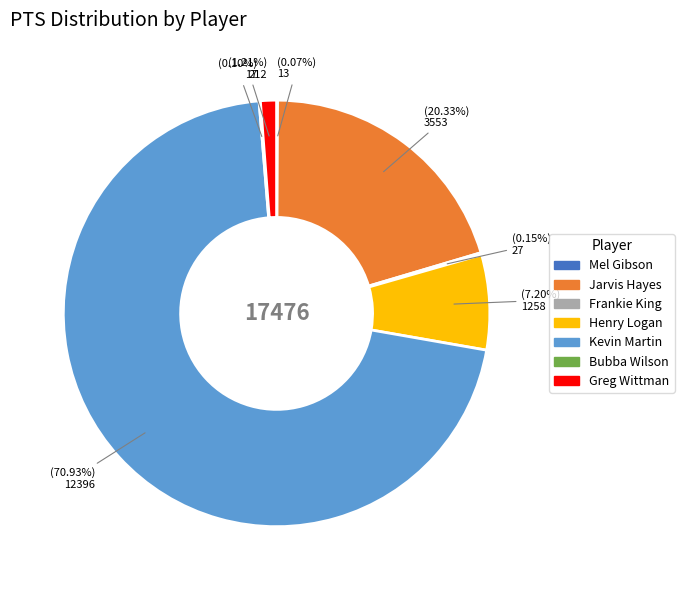

Which slice represents more than half of the pie?

Kevin Martin